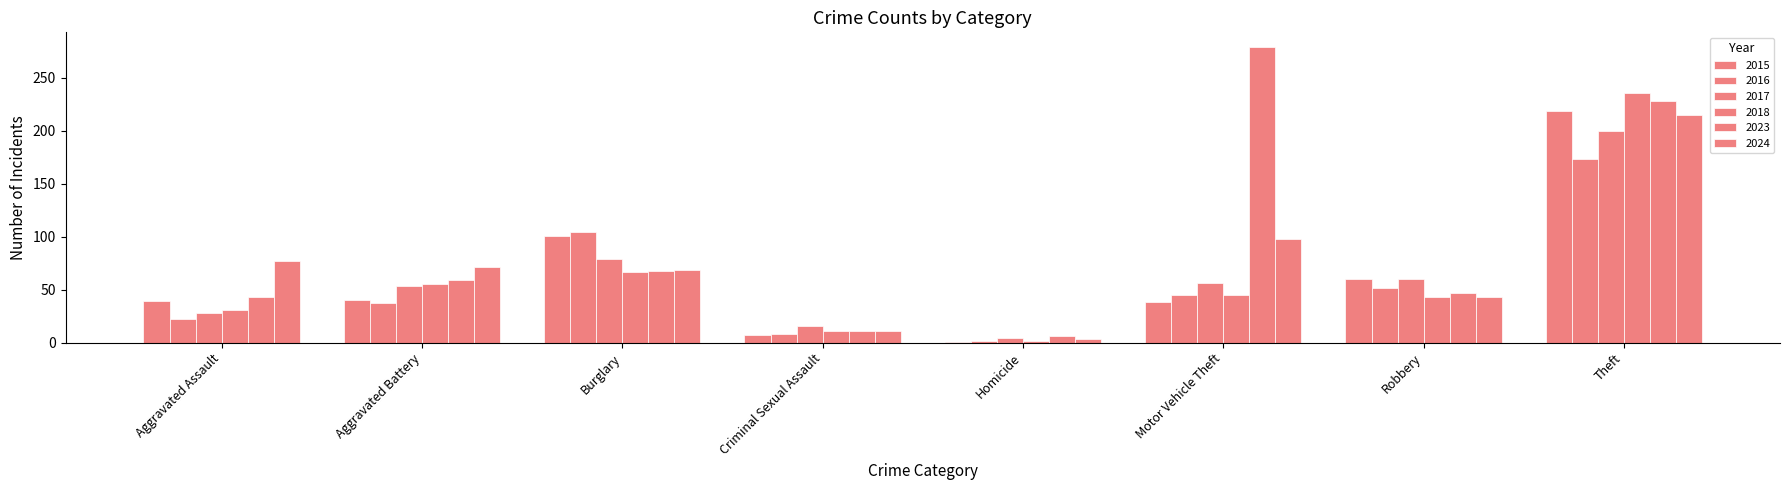

Is the value of 2023 at Homicide greater than the value of 2015 at Theft?

No